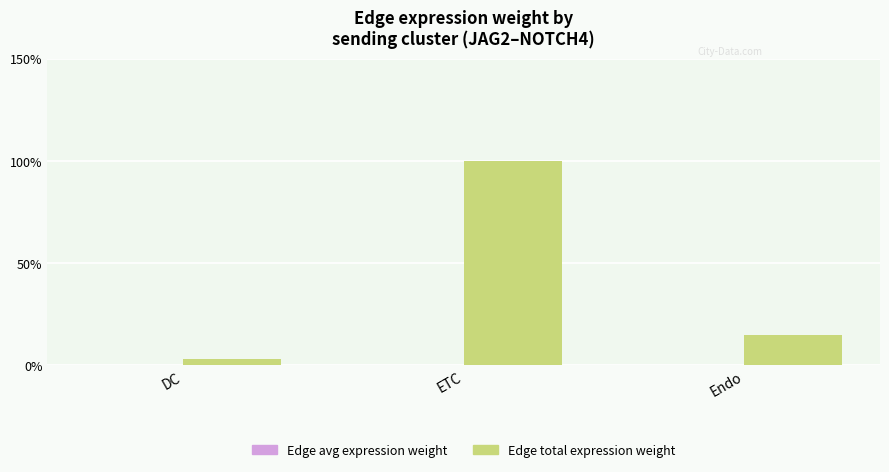

Which label corresponds to the largest value in the chart?

ETC